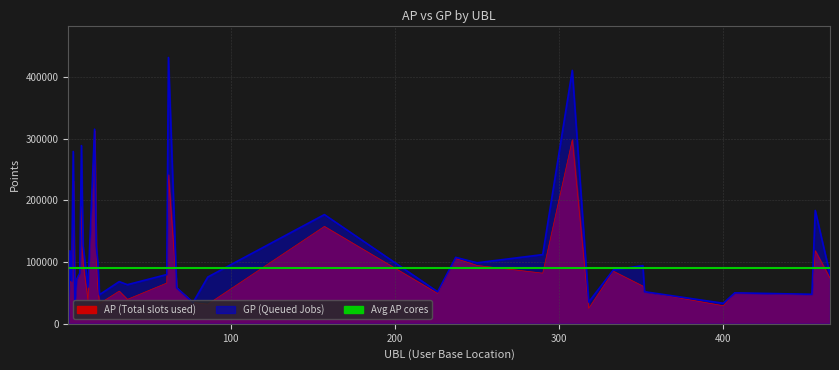

What is the sum of the GP values at 454 and 20?

94995